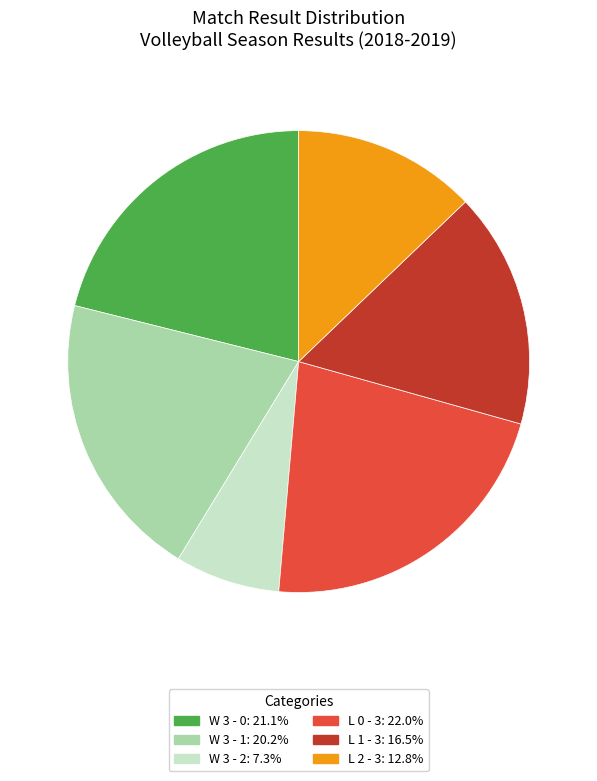

Does W 3 - 2 represent more than half of the total?

No